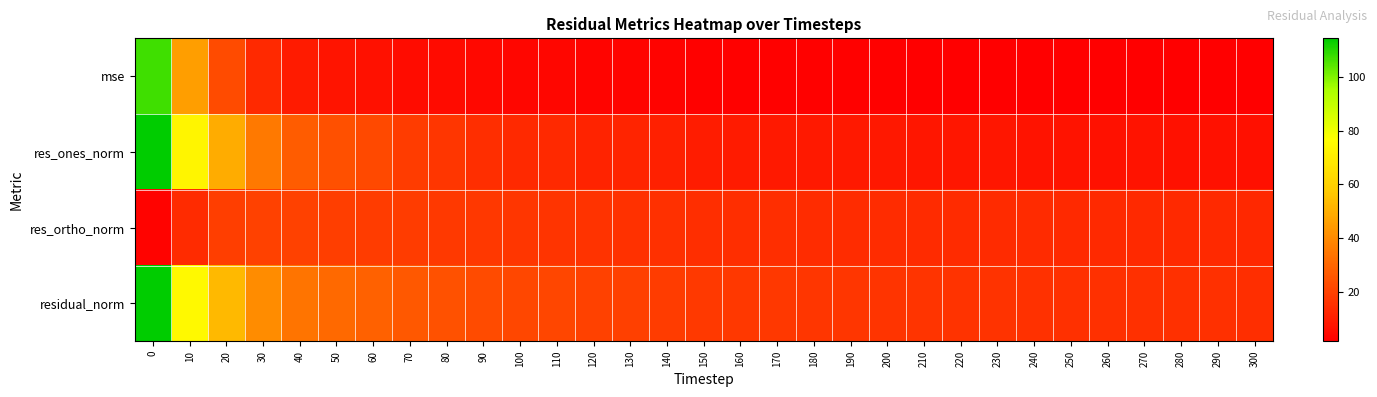

Which label corresponds to the smallest value in the chart?

300